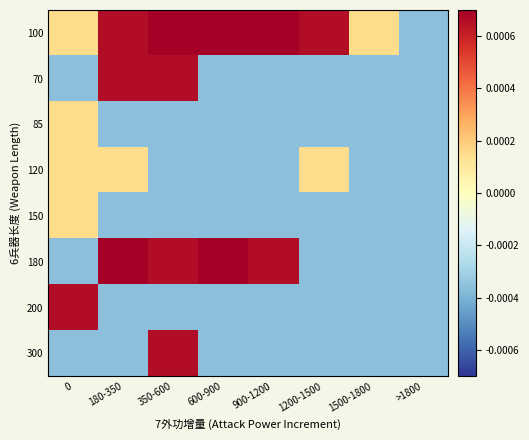

Which label corresponds to the largest value in the chart?

350-600